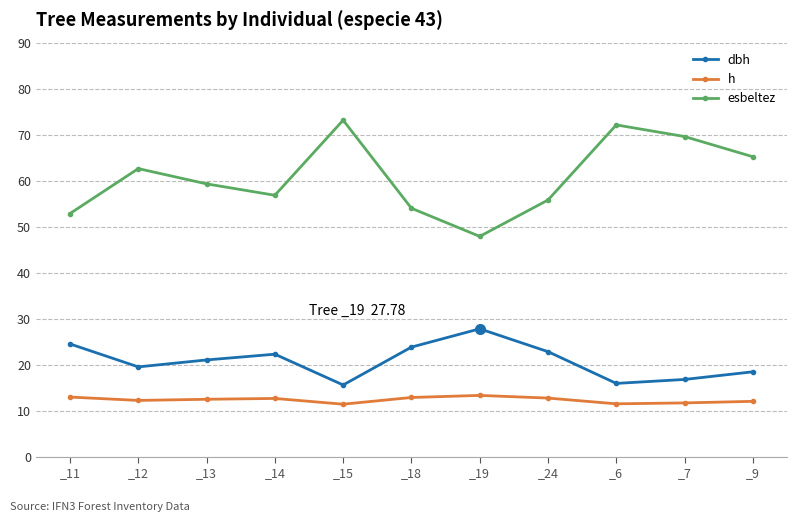

What is the label of the 8th point from the right?

_14